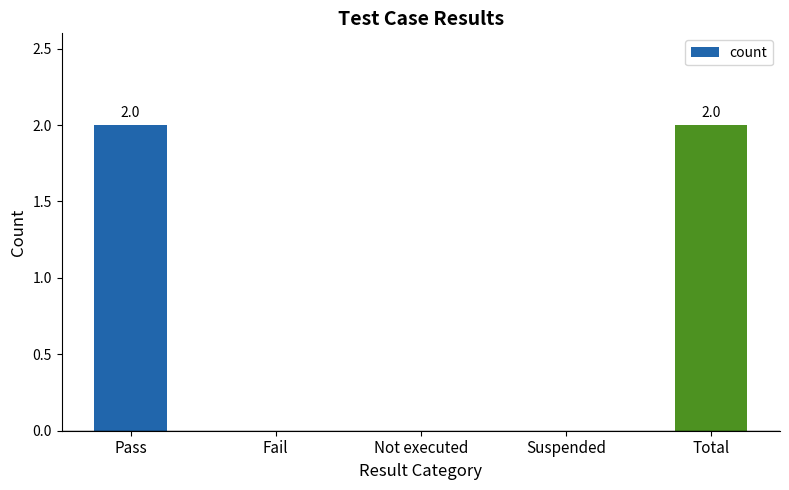

Does the chart contain stacked bars?

No